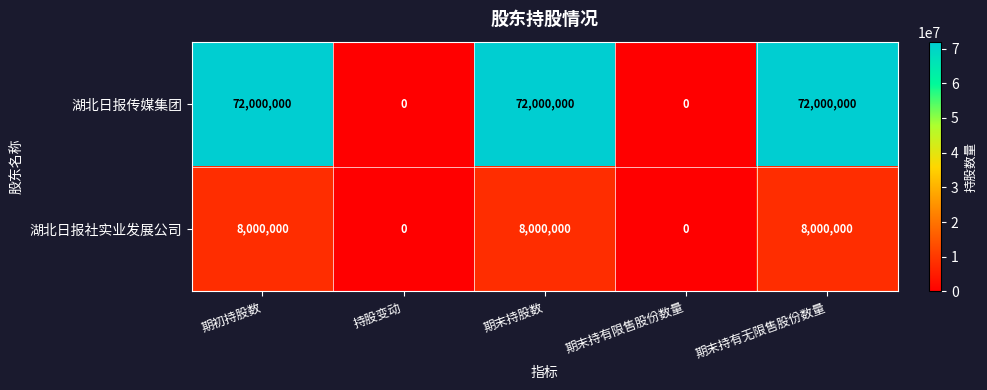

Reading left to right, list all the values displayed in this chart.

湖北日报传媒集团: 72000000	0	72000000	0	72000000
湖北日报社实业发展公司: 8000000	0	8000000	0	8000000